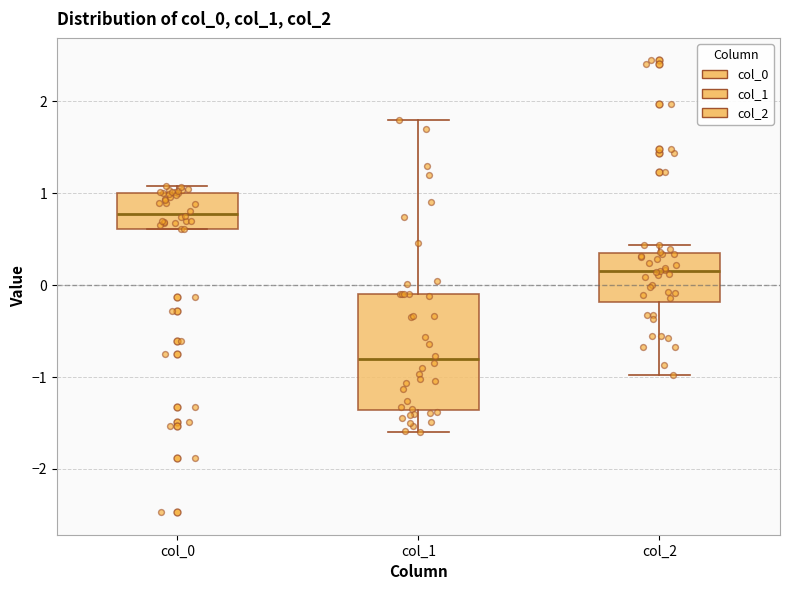

Comparing the boxes themselves (not the whiskers), which one is the tallest?

col_1